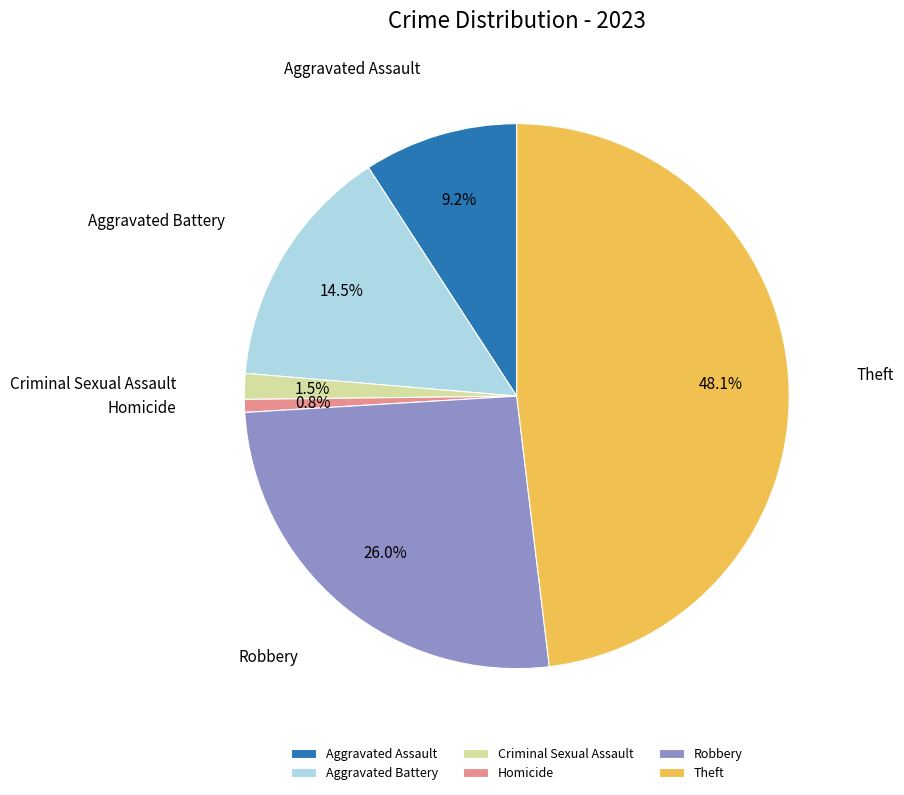

To the nearest percent, what portion does Aggravated Assault represent?

9%